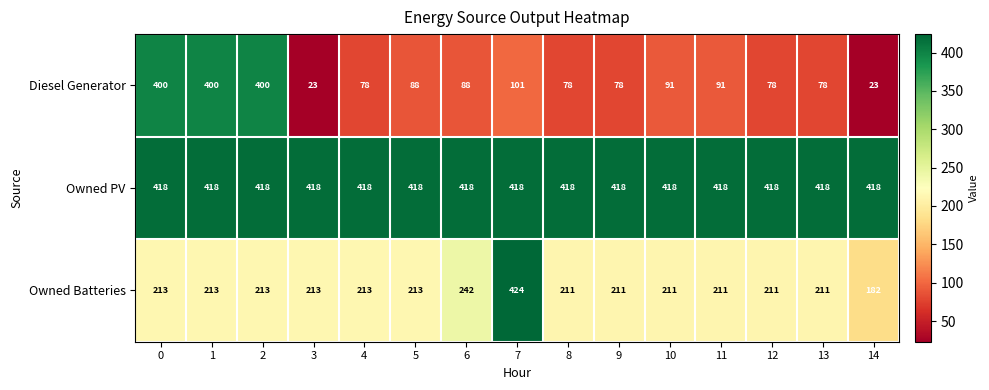

At how many categories does at least one series exceed 149?

15